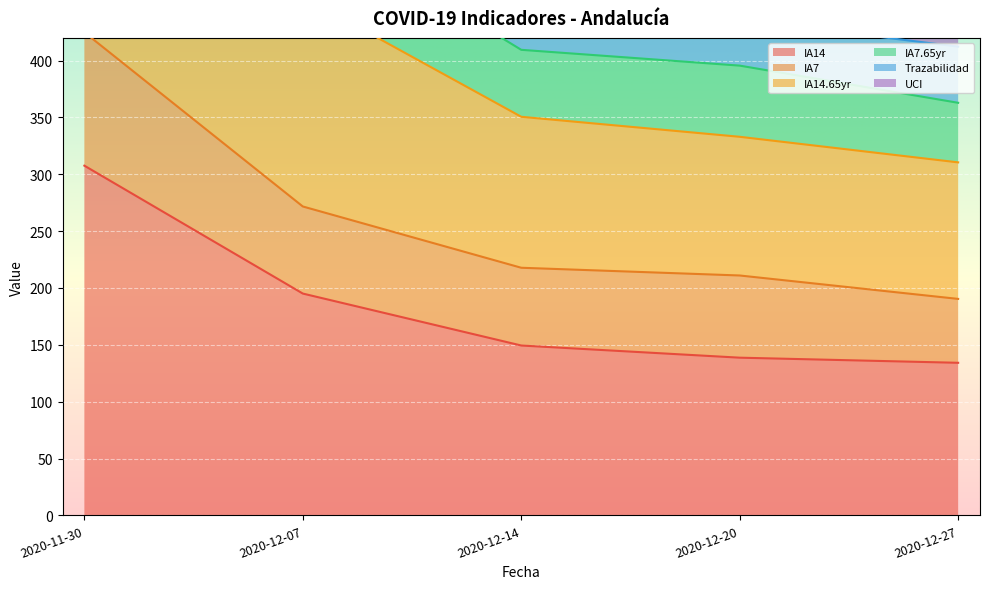

Is it true that IA14 equals 78.5 at 2020-12-14?

False